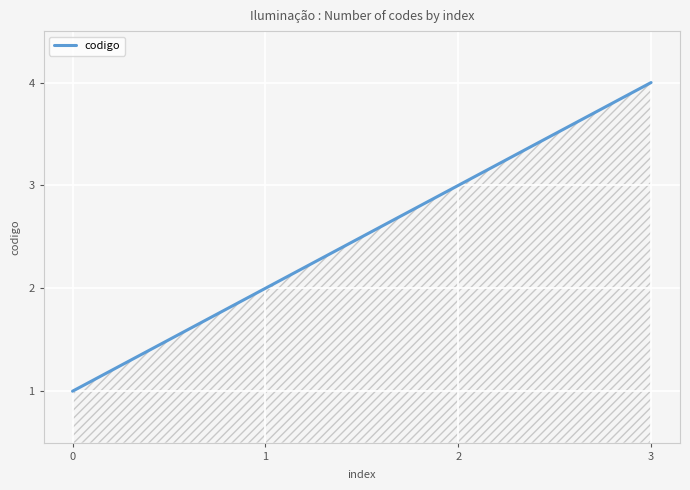

Where is the data nearest to the value 2?

1